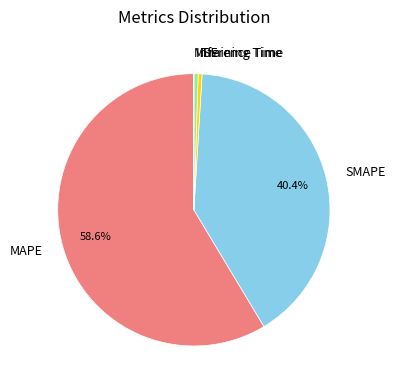

Is the sum of Inference Time and MAPE greater than half?

Yes